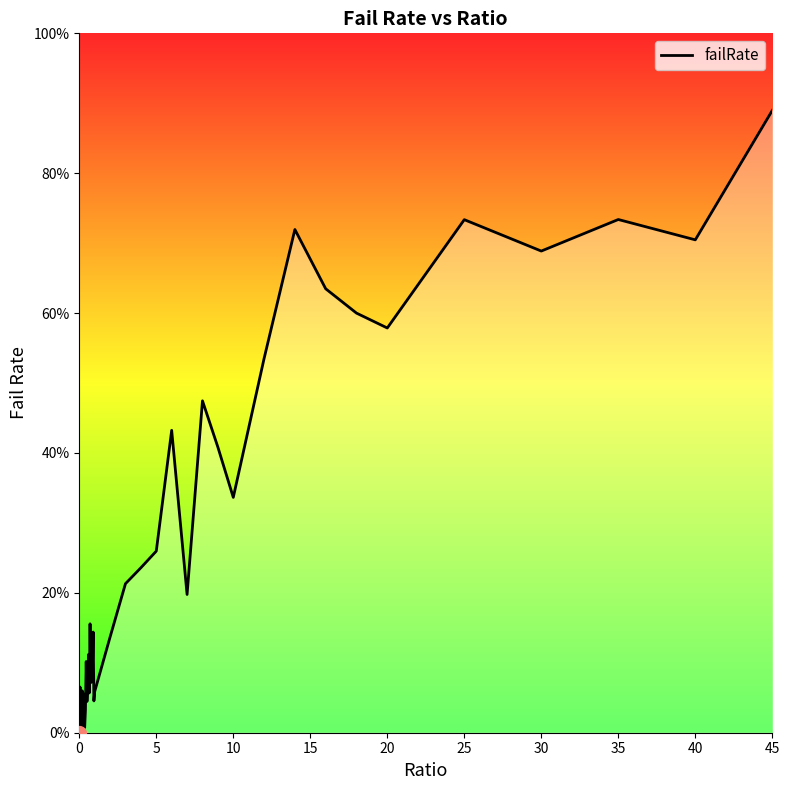

What is the difference between the maximum and minimum values?

89.0